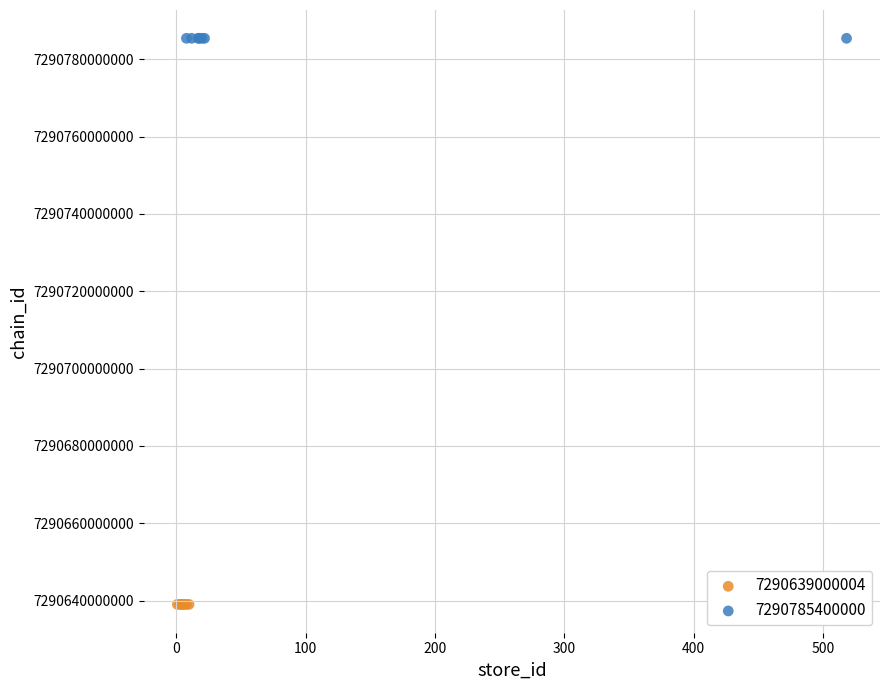

Which series reaches the minimum Y coordinate?

7290639000004